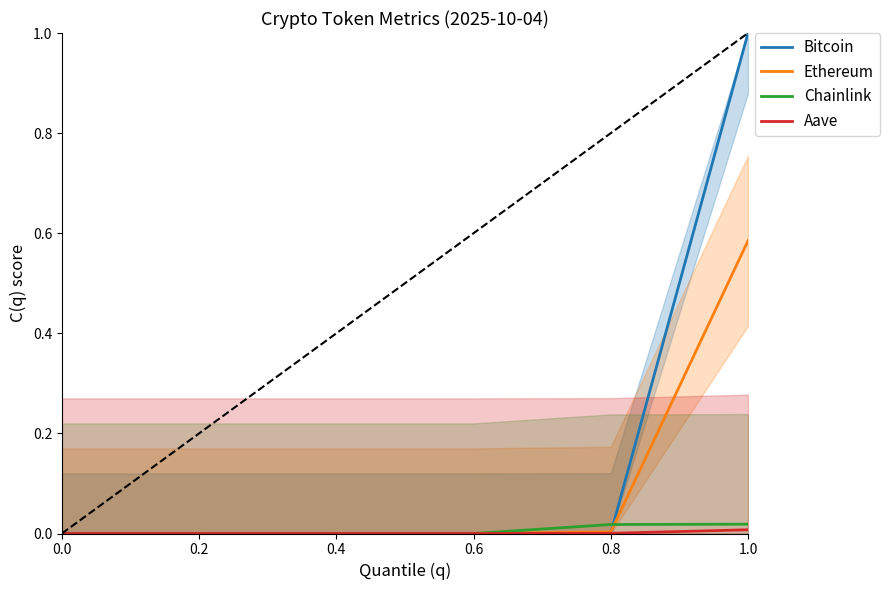

True or false: Ethereum and Aave cross at least once.

True